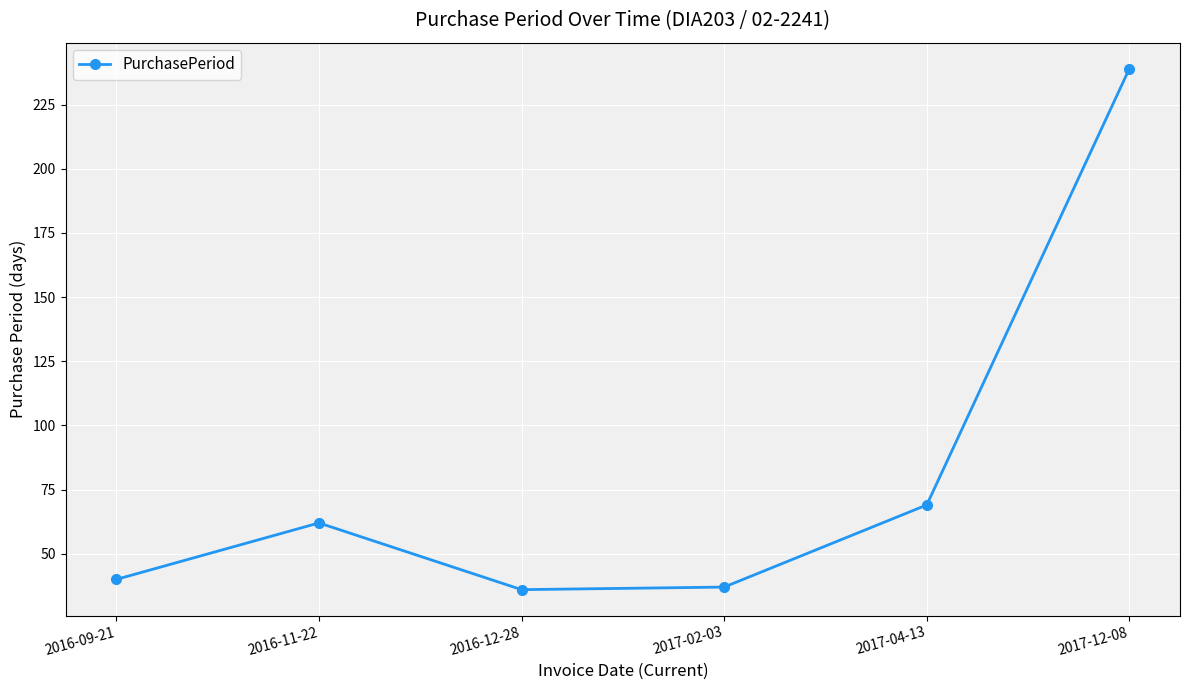

What is the label of the 5th point from the left?

2017-04-13